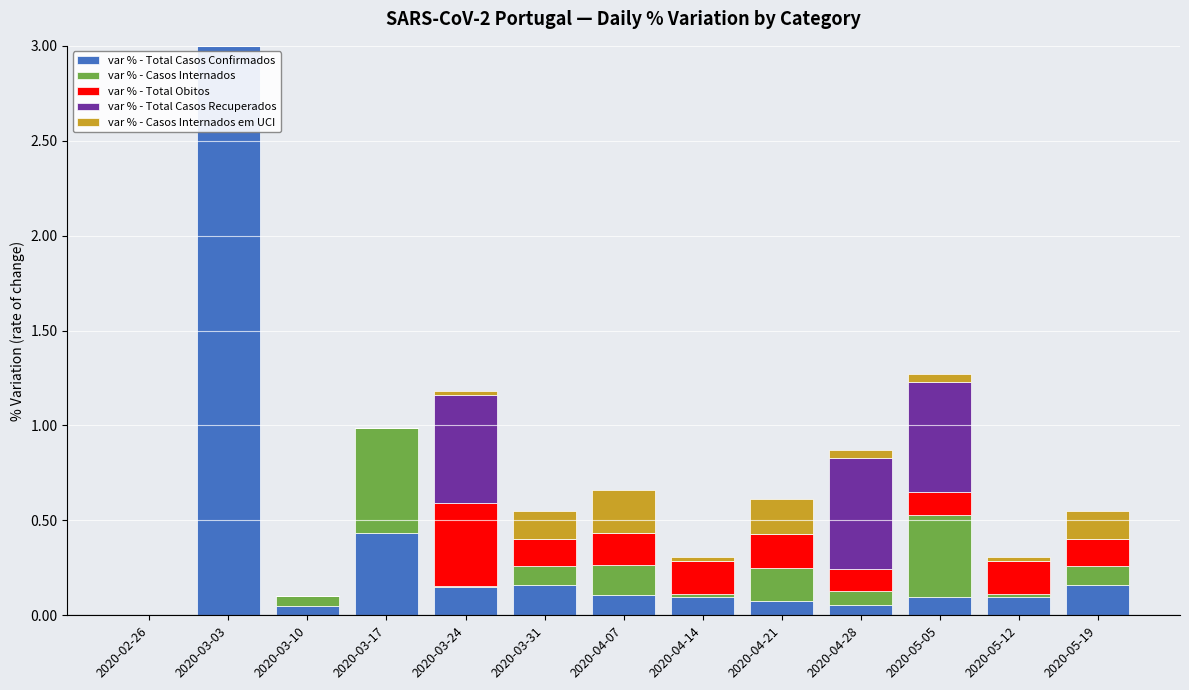

At which category is the sum across all series the highest?

2020-03-03